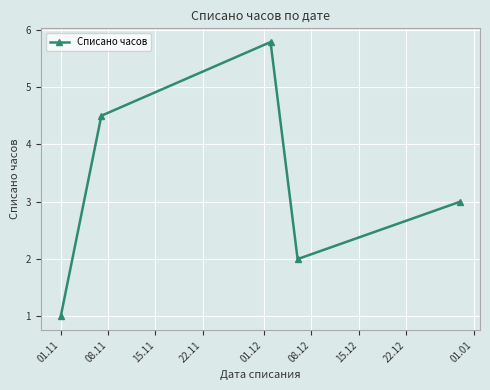

What is the value of the 2nd point from the left?

4.5